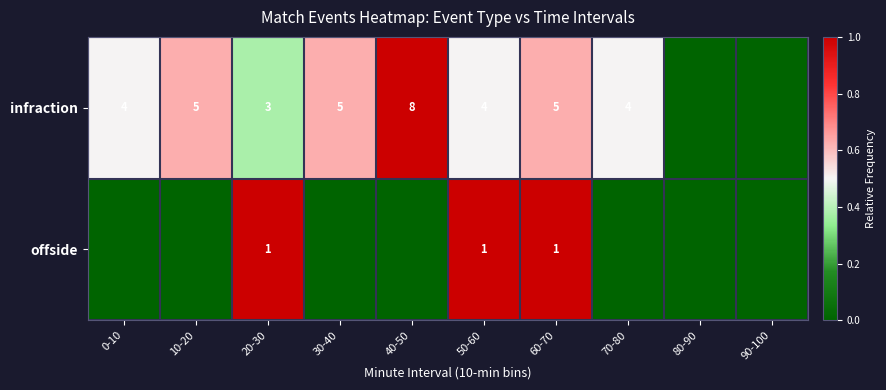

Which category has the highest value across all series?

40-50